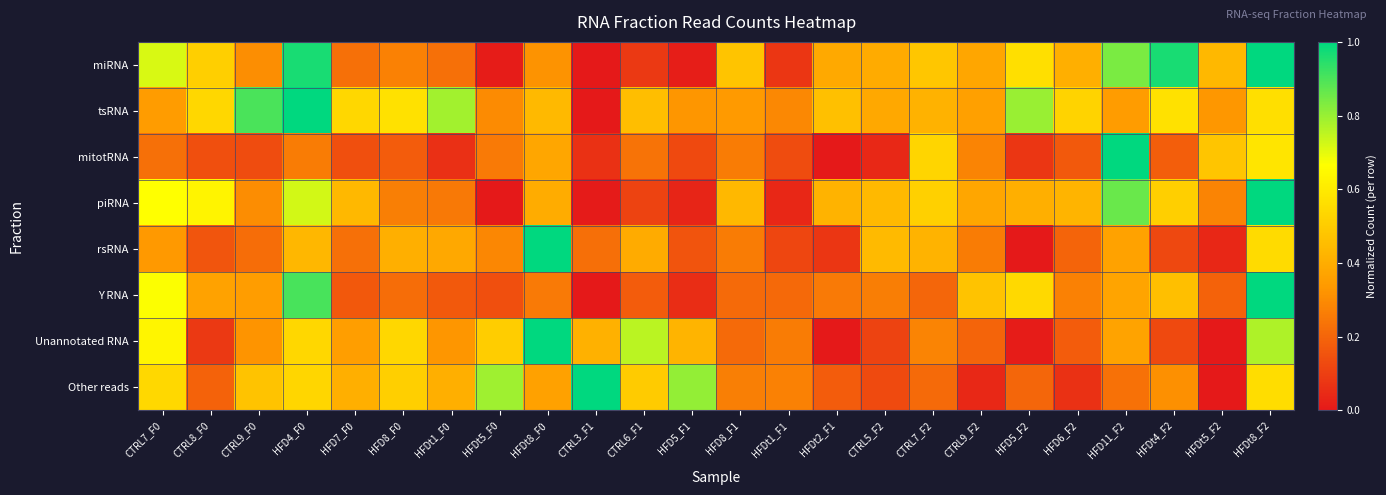

Reading left to right, what are all the values shown in this chart?

miRNA: CTRL7_F0=0.7	CTRL8_F0=0.5	CTRL9_F0=0.3	HFD4_F0=1.0	HFD7_F0=0.2	HFD8_F0=0.3	HFDt1_F0=0.2	HFDt5_F0=0.0	HFDt8_F0=0.3	CTRL3_F1=0.0	CTRL6_F1=0.1	HFD5_F1=0.0	HFD8_F1=0.5	HFDt1_F1=0.1	HFDt2_F1=0.4	CTRL5_F2=0.4	CTRL7_F2=0.5	CTRL9_F2=0.4	HFD5_F2=0.6	HFD6_F2=0.4	HFD11_F2=0.8	HFDt4_F2=1.0	HFDt5_F2=0.4	HFDt8_F2=1.0
tsRNA: CTRL7_F0=0.3	CTRL8_F0=0.5	CTRL9_F0=0.9	HFD4_F0=1.0	HFD7_F0=0.5	HFD8_F0=0.6	HFDt1_F0=0.8	HFDt5_F0=0.3	HFDt8_F0=0.4	CTRL3_F1=0.0	CTRL6_F1=0.5	HFD5_F1=0.3	HFD8_F1=0.3	HFDt1_F1=0.3	HFDt2_F1=0.5	CTRL5_F2=0.4	CTRL7_F2=0.4	CTRL9_F2=0.4	HFD5_F2=0.8	HFD6_F2=0.5	HFD11_F2=0.3	HFDt4_F2=0.6	HFDt5_F2=0.3	HFDt8_F2=0.6
mitotRNA: CTRL7_F0=0.2	CTRL8_F0=0.1	CTRL9_F0=0.1	HFD4_F0=0.3	HFD7_F0=0.1	HFD8_F0=0.2	HFDt1_F0=0.1	HFDt5_F0=0.3	HFDt8_F0=0.4	CTRL3_F1=0.1	CTRL6_F1=0.2	HFD5_F1=0.1	HFD8_F1=0.3	HFDt1_F1=0.1	HFDt2_F1=0.0	CTRL5_F2=0.0	CTRL7_F2=0.5	CTRL9_F2=0.3	HFD5_F2=0.1	HFD6_F2=0.2	HFD11_F2=1.0	HFDt4_F2=0.2	HFDt5_F2=0.5	HFDt8_F2=0.6
piRNA: CTRL7_F0=0.7	CTRL8_F0=0.6	CTRL9_F0=0.3	HFD4_F0=0.7	HFD7_F0=0.4	HFD8_F0=0.3	HFDt1_F0=0.3	HFDt5_F0=0.0	HFDt8_F0=0.4	CTRL3_F1=0.0	CTRL6_F1=0.1	HFD5_F1=0.0	HFD8_F1=0.4	HFDt1_F1=0.0	HFDt2_F1=0.4	CTRL5_F2=0.4	CTRL7_F2=0.5	CTRL9_F2=0.4	HFD5_F2=0.4	HFD6_F2=0.4	HFD11_F2=0.9	HFDt4_F2=0.5	HFDt5_F2=0.3	HFDt8_F2=1.0
rsRNA: CTRL7_F0=0.3	CTRL8_F0=0.2	CTRL9_F0=0.2	HFD4_F0=0.4	HFD7_F0=0.2	HFD8_F0=0.4	HFDt1_F0=0.4	HFDt5_F0=0.3	HFDt8_F0=1.0	CTRL3_F1=0.2	CTRL6_F1=0.4	HFD5_F1=0.2	HFD8_F1=0.3	HFDt1_F1=0.1	HFDt2_F1=0.1	CTRL5_F2=0.4	CTRL7_F2=0.4	CTRL9_F2=0.3	HFD5_F2=0.0	HFD6_F2=0.2	HFD11_F2=0.4	HFDt4_F2=0.1	HFDt5_F2=0.0	HFDt8_F2=0.5
Y RNA: CTRL7_F0=0.7	CTRL8_F0=0.4	CTRL9_F0=0.3	HFD4_F0=0.9	HFD7_F0=0.2	HFD8_F0=0.2	HFDt1_F0=0.2	HFDt5_F0=0.1	HFDt8_F0=0.3	CTRL3_F1=0.0	CTRL6_F1=0.2	HFD5_F1=0.1	HFD8_F1=0.2	HFDt1_F1=0.2	HFDt2_F1=0.3	CTRL5_F2=0.3	CTRL7_F2=0.2	CTRL9_F2=0.5	HFD5_F2=0.5	HFD6_F2=0.3	HFD11_F2=0.4	HFDt4_F2=0.5	HFDt5_F2=0.2	HFDt8_F2=1.0
Unannotated RNA: CTRL7_F0=0.6	CTRL8_F0=0.1	CTRL9_F0=0.3	HFD4_F0=0.5	HFD7_F0=0.4	HFD8_F0=0.5	HFDt1_F0=0.3	HFDt5_F0=0.5	HFDt8_F0=1.0	CTRL3_F1=0.4	CTRL6_F1=0.8	HFD5_F1=0.4	HFD8_F1=0.2	HFDt1_F1=0.3	HFDt2_F1=0.0	CTRL5_F2=0.1	CTRL7_F2=0.3	CTRL9_F2=0.2	HFD5_F2=0.0	HFD6_F2=0.2	HFD11_F2=0.4	HFDt4_F2=0.1	HFDt5_F2=0.0	HFDt8_F2=0.8
Other reads: CTRL7_F0=0.5	CTRL8_F0=0.2	CTRL9_F0=0.5	HFD4_F0=0.5	HFD7_F0=0.4	HFD8_F0=0.5	HFDt1_F0=0.4	HFDt5_F0=0.8	HFDt8_F0=0.4	CTRL3_F1=1.0	CTRL6_F1=0.5	HFD5_F1=0.8	HFD8_F1=0.3	HFDt1_F1=0.3	HFDt2_F1=0.2	CTRL5_F2=0.1	CTRL7_F2=0.2	CTRL9_F2=0.0	HFD5_F2=0.2	HFD6_F2=0.1	HFD11_F2=0.2	HFDt4_F2=0.3	HFDt5_F2=0.0	HFDt8_F2=0.6